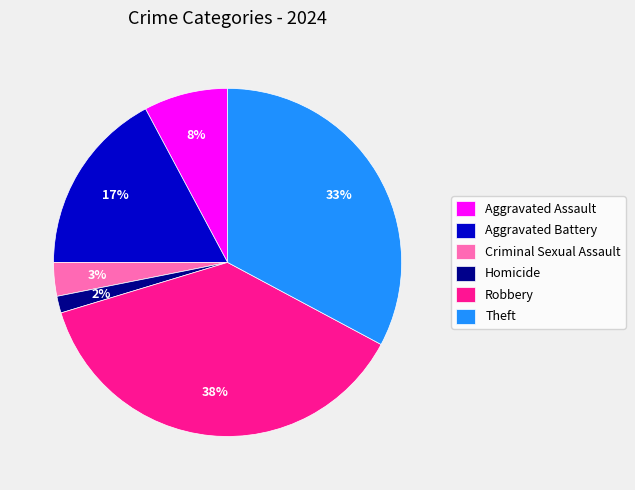

Rank the categories by value from lowest to highest.

Homicide, Criminal Sexual Assault, Aggravated Assault, Aggravated Battery, Theft, Robbery